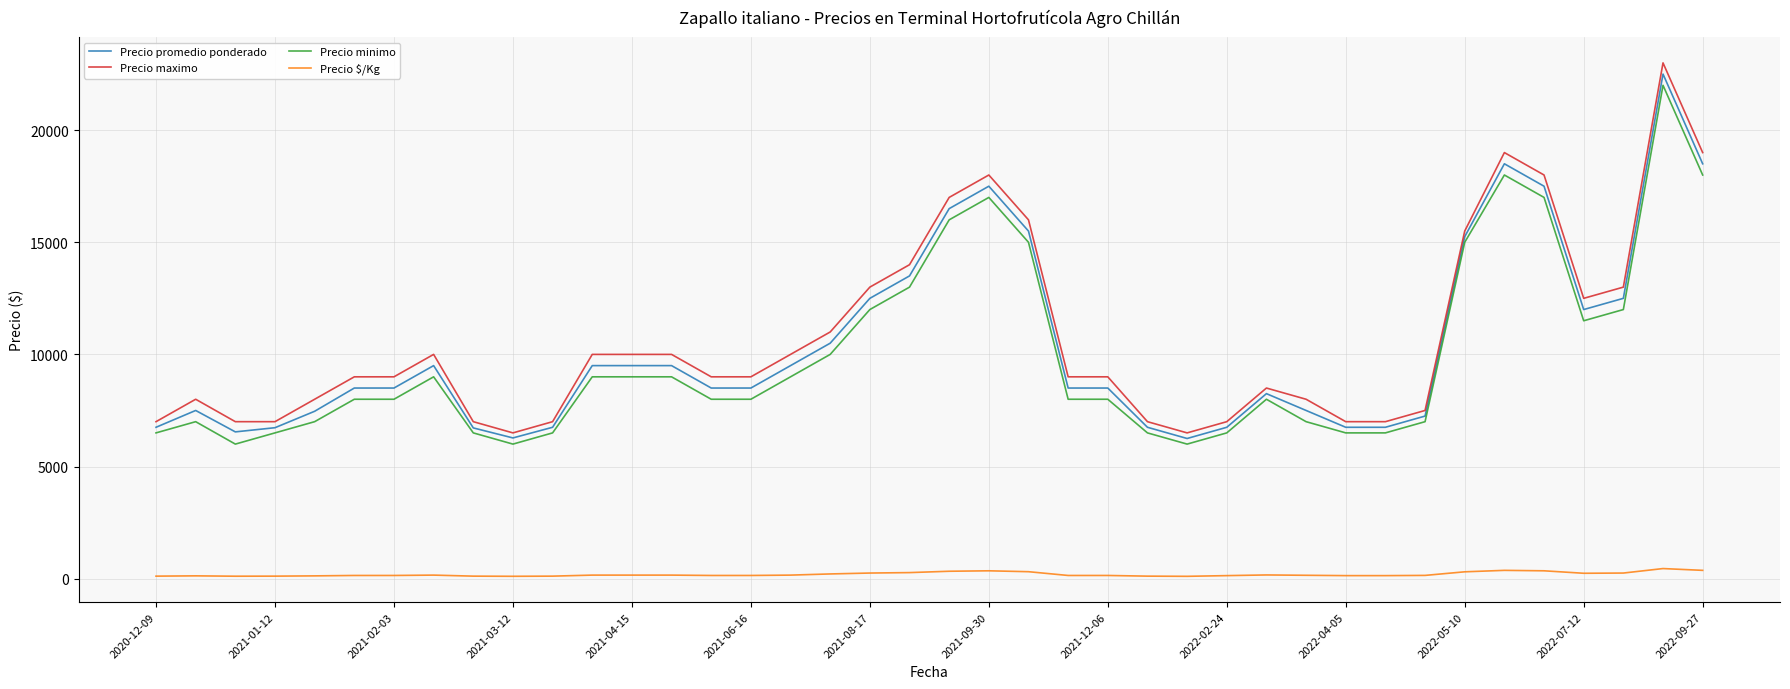

True or false: Precio $/Kg and Precio promedio ponderado intersect in this chart.

False